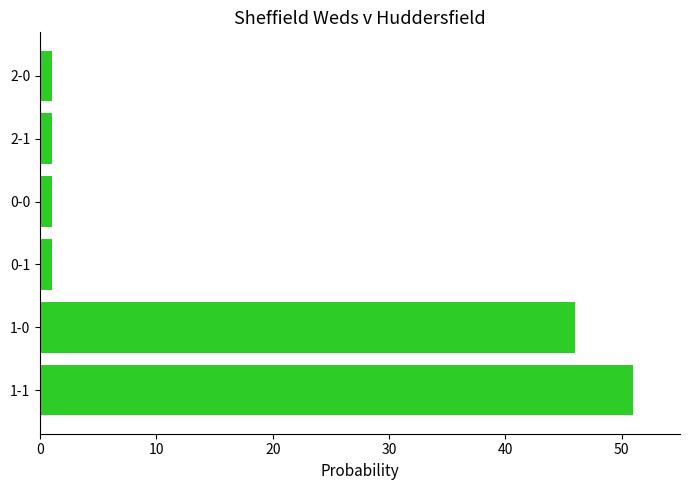

The chart shows a value of 23 at 1-0. True or false?

False